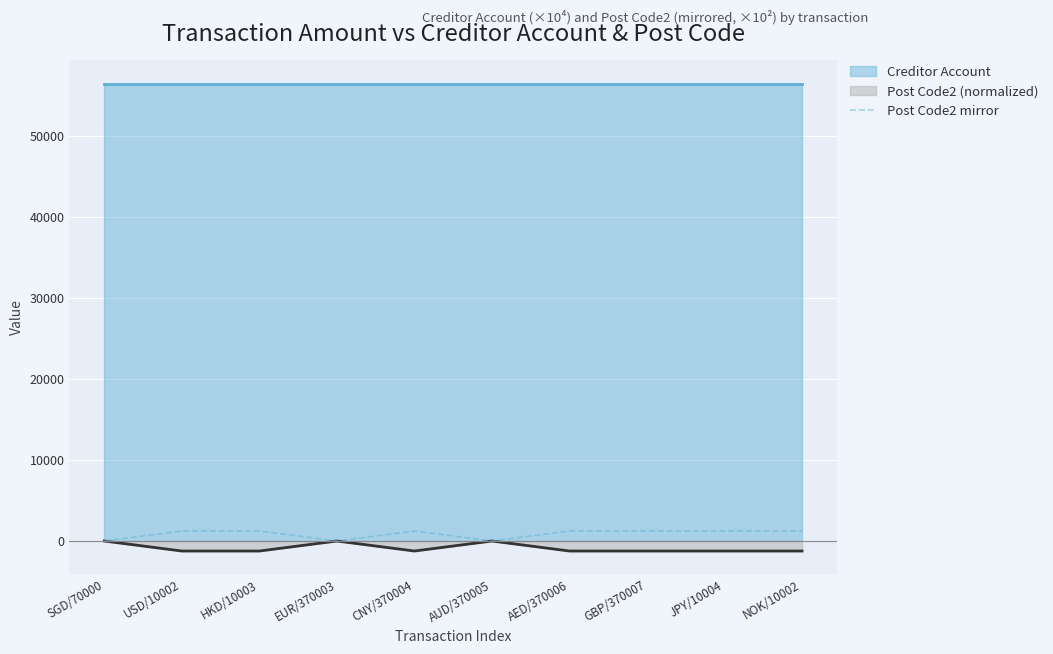

Is it true that the value at AED/370006 is 1235.5?

True